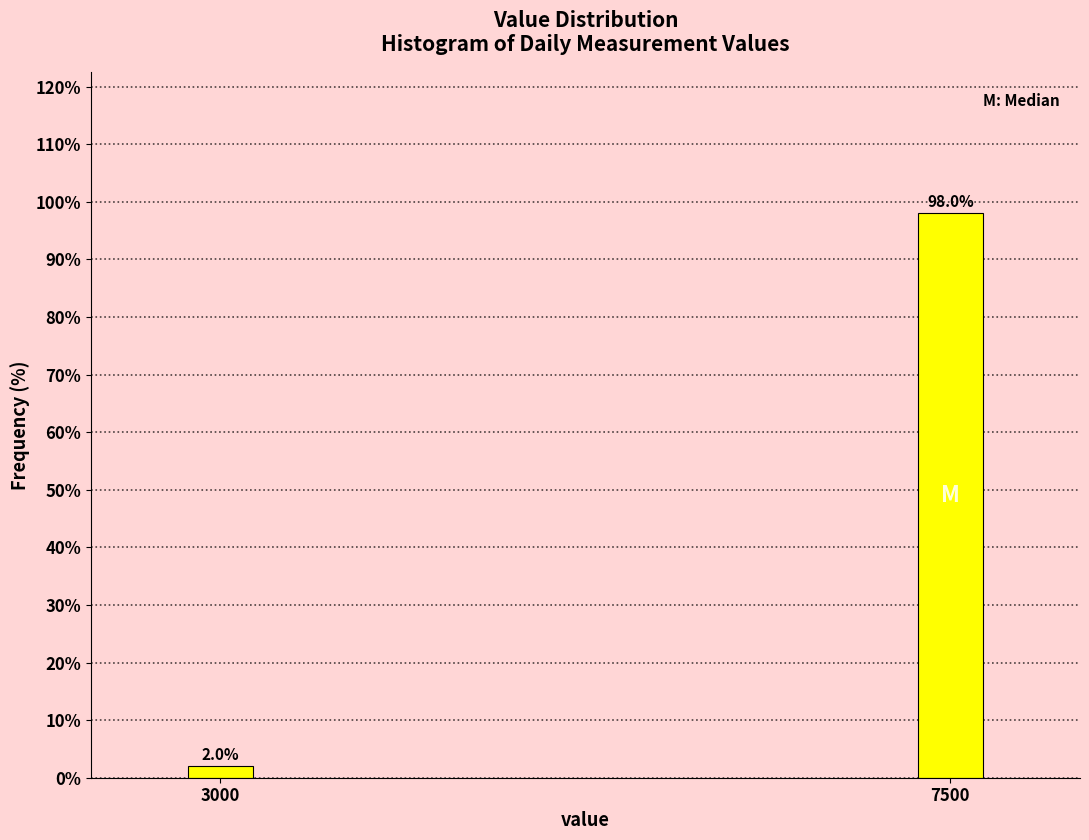

Reading right to left, extract all data points from this chart.

98	2